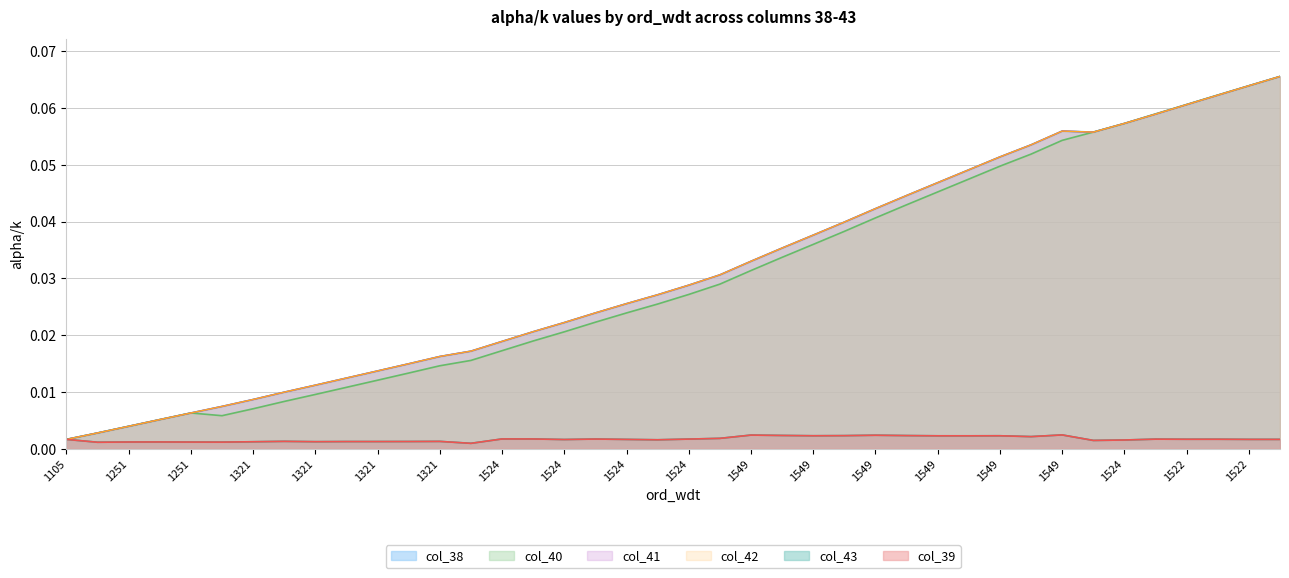

Which has a higher value, 1524 or 1321?

1524